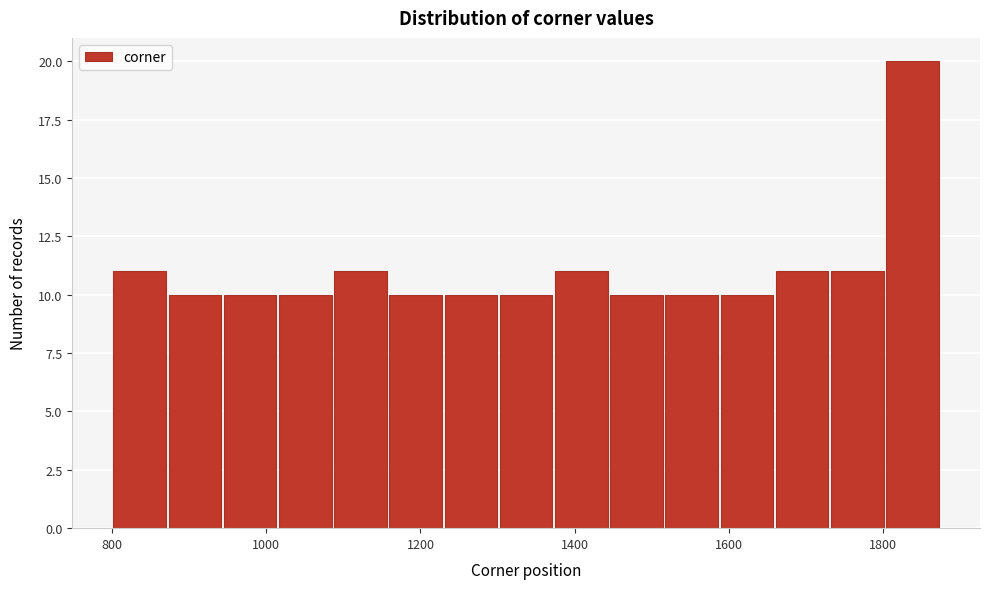

Read against the x-axis, roughly where is the centre of the tallest bar?

1840